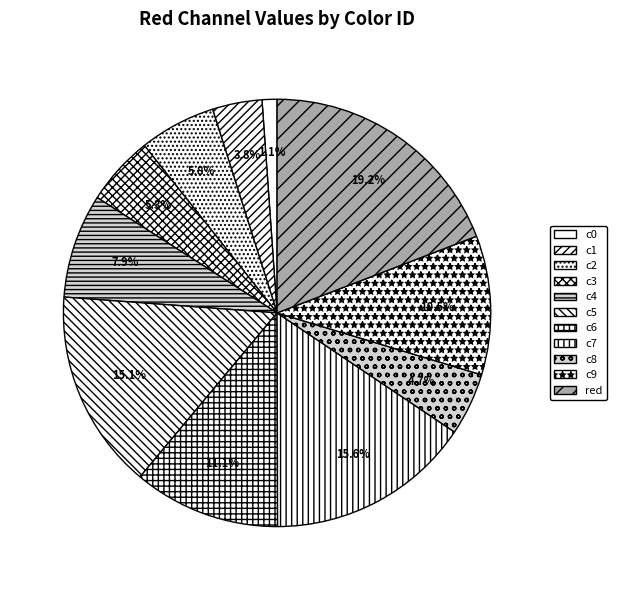

Which slice is the smallest?

c0